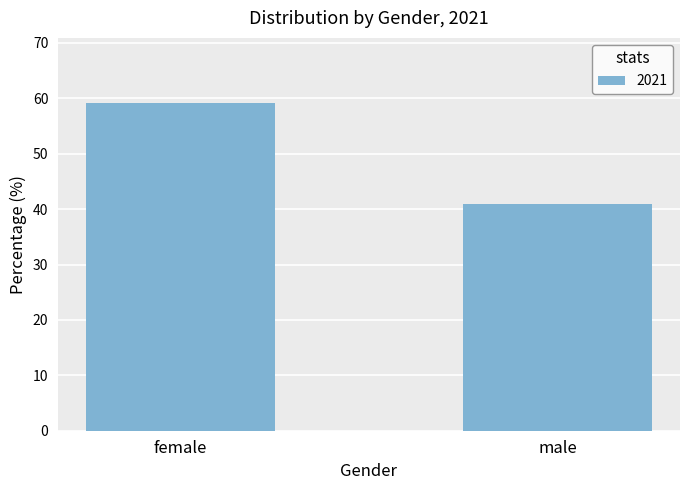

The value at male is 40.9. True or false?

True